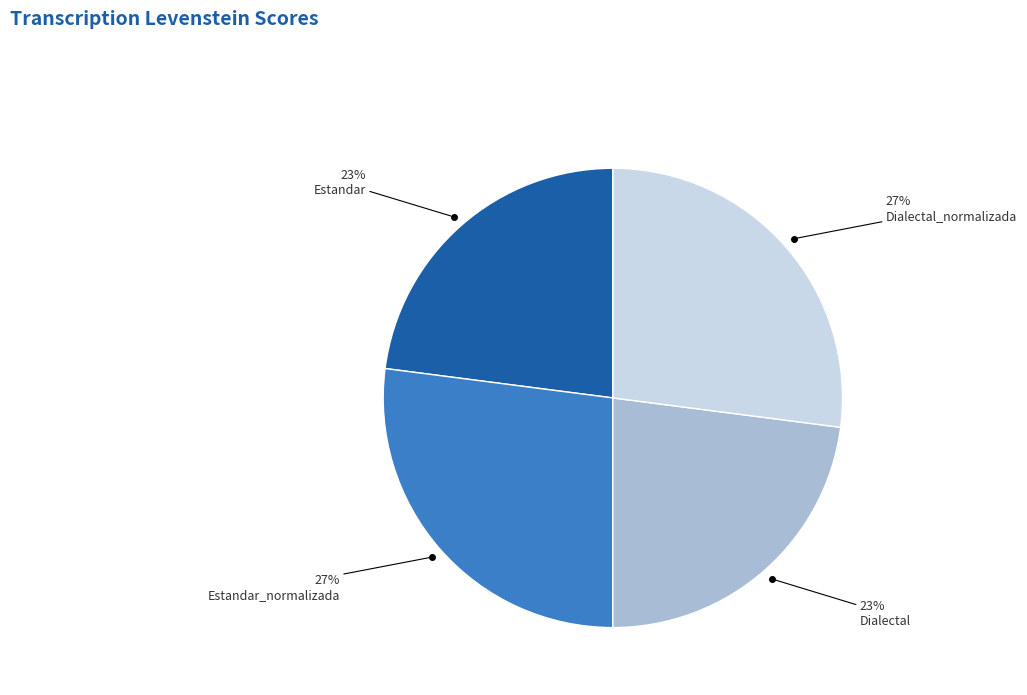

Does Dialectal account for over 50% of the chart?

No